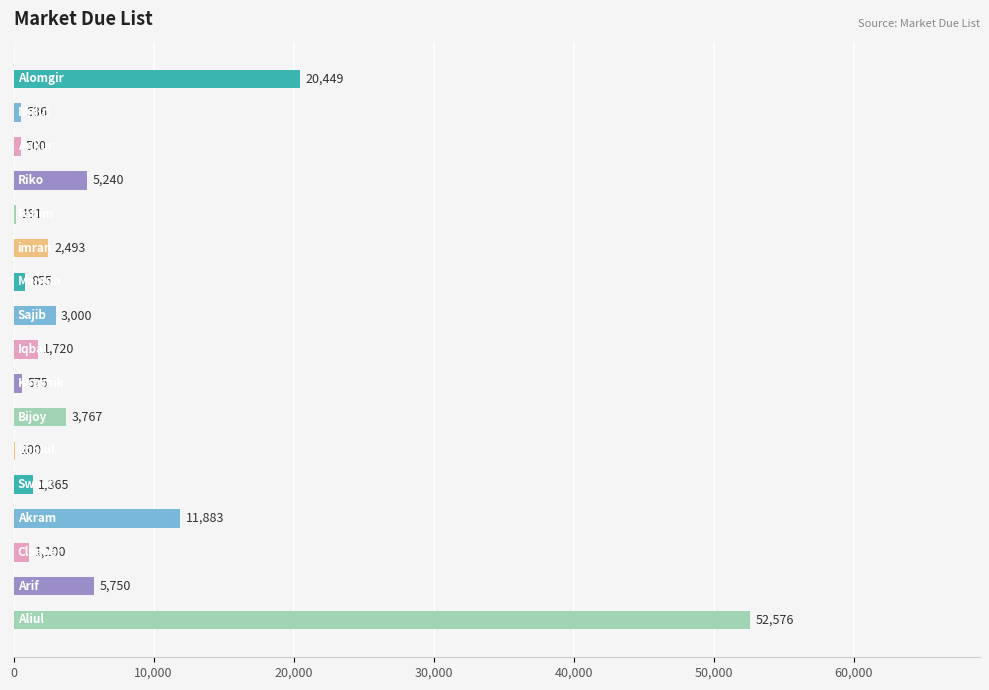

What is the maximum value shown in the chart?

52576